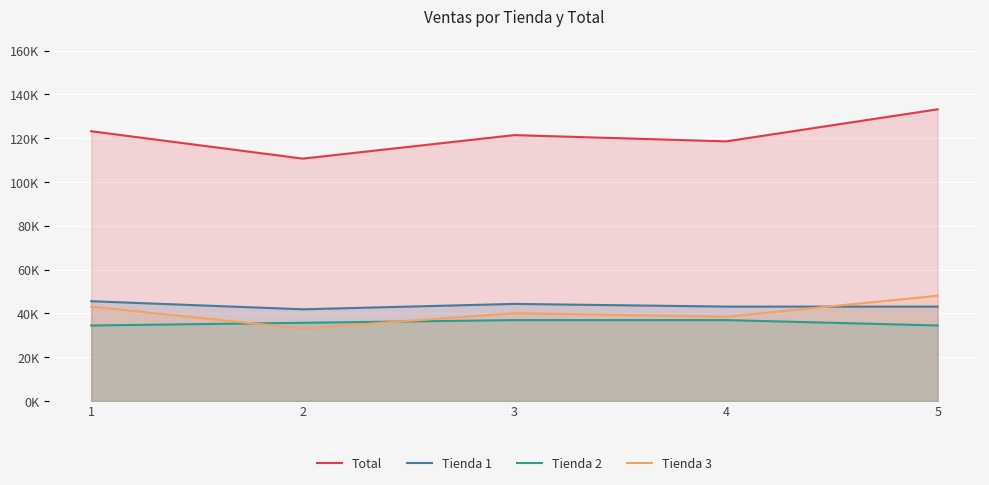

True or false: Total has more than 2 points higher than both neighbors.

False